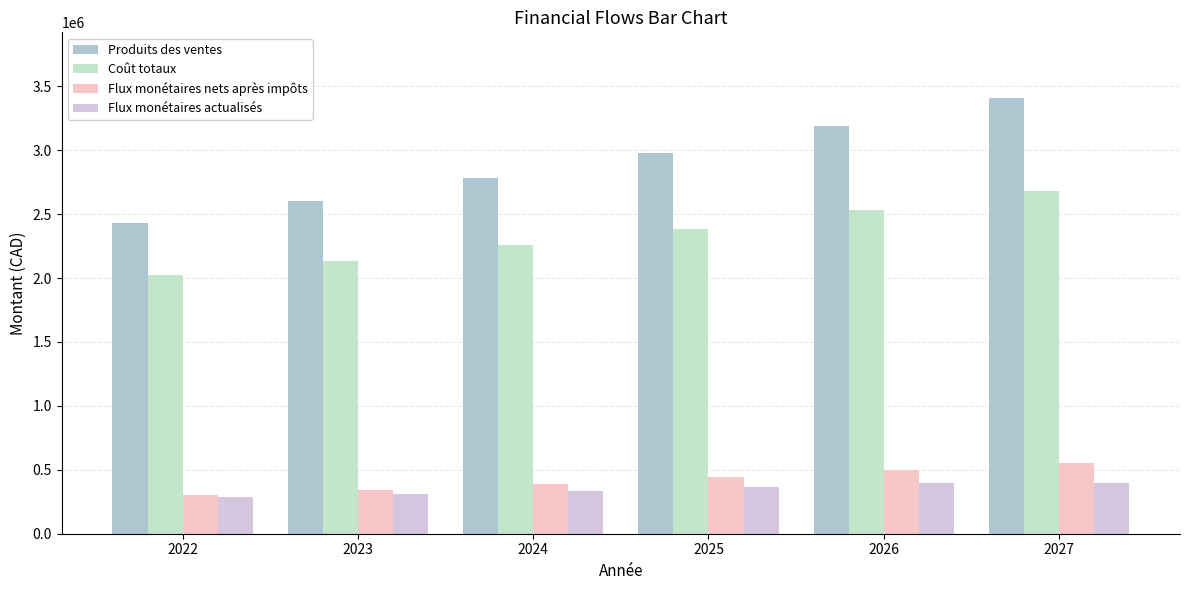

Does the chart contain stacked bars?

No